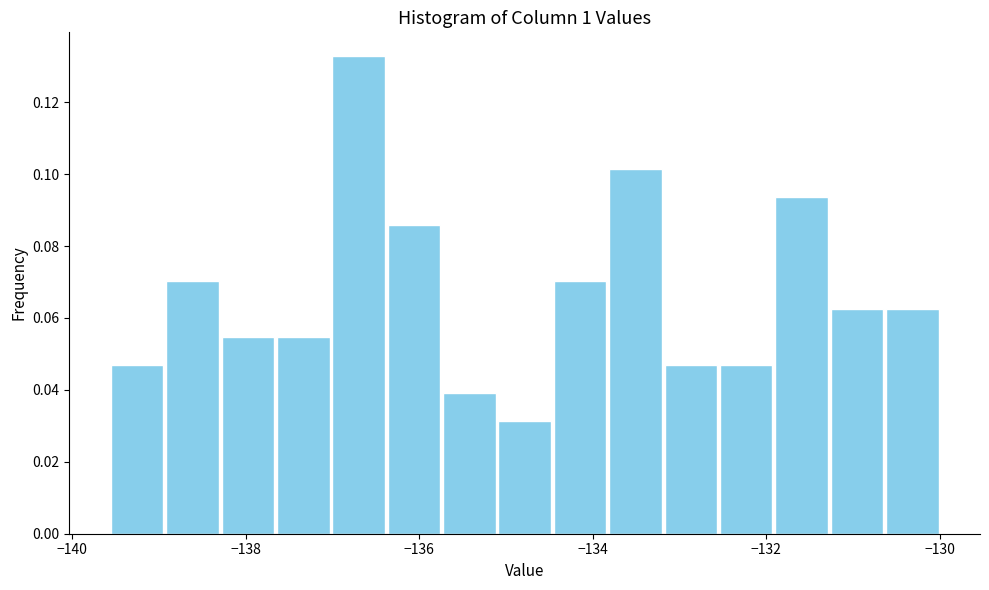

Read against the x-axis, roughly where is the centre of the tallest bar?

-136.6